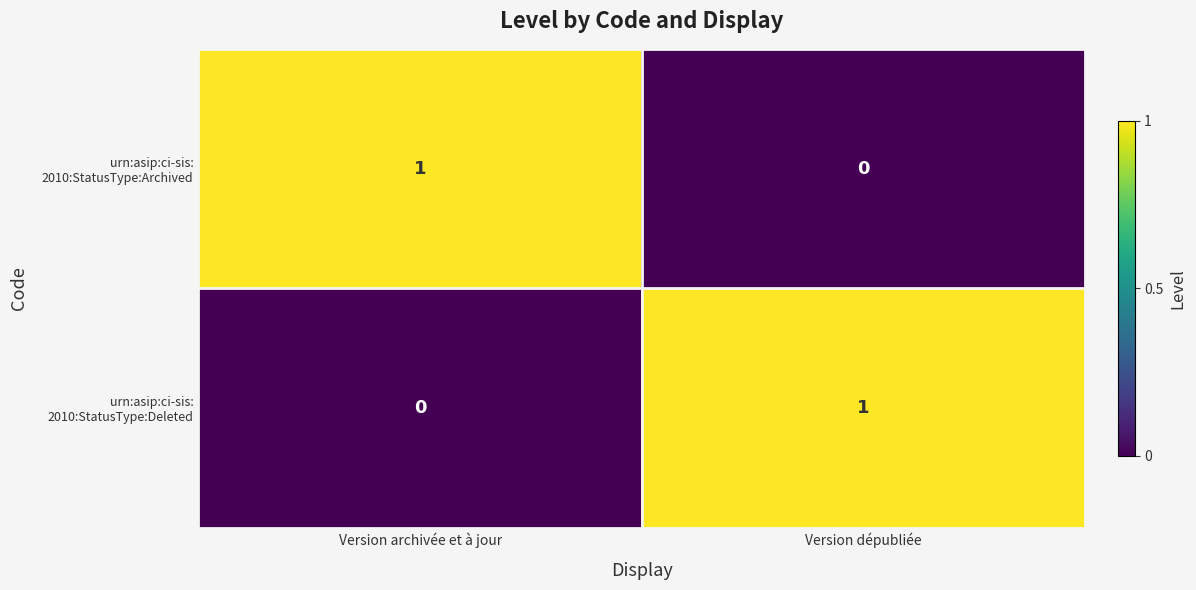

Count the number of categories in the chart.

2